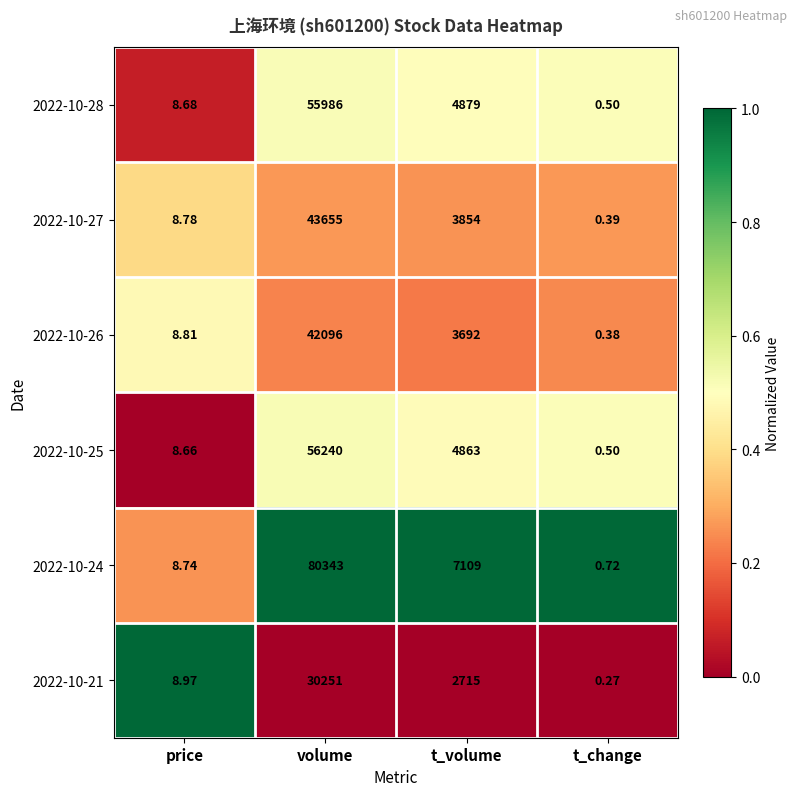

Where does the 2022-10-24 series first go above 7109?

volume